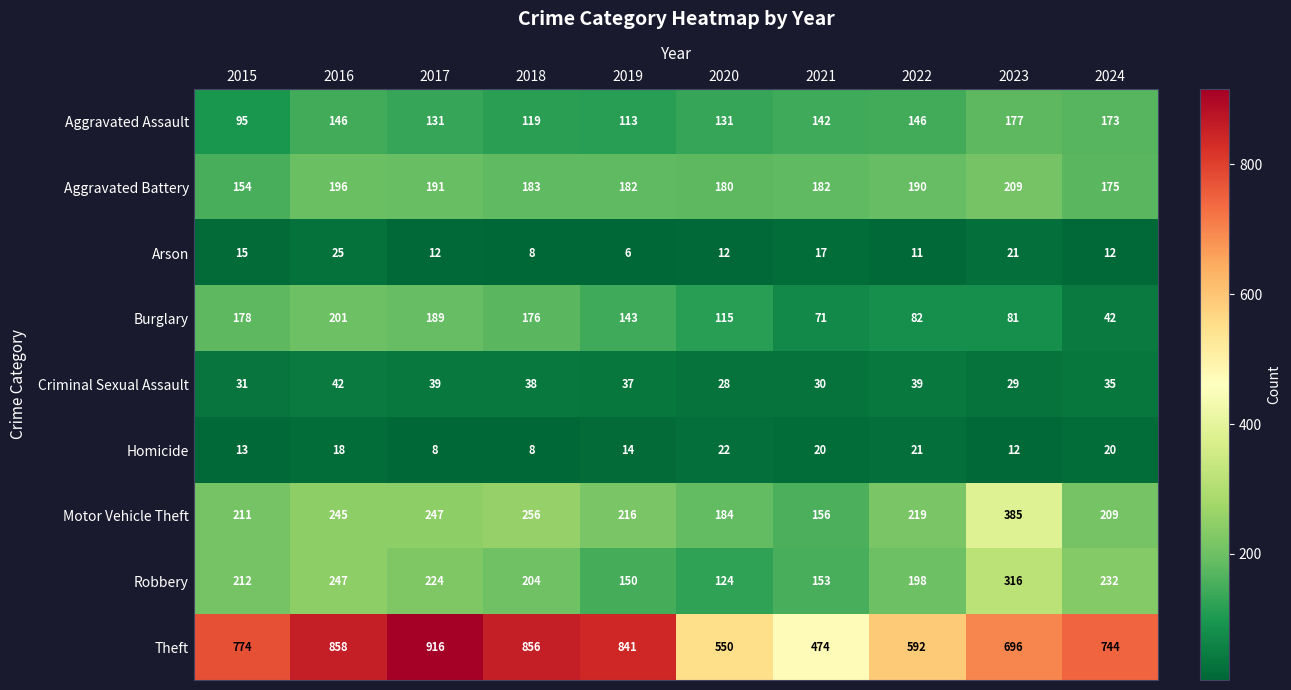

Is it true that Theft equals 858 at 2016?

True